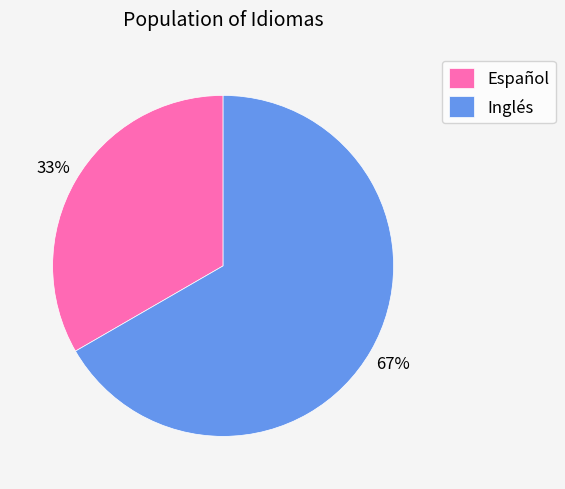

Combined, do Español and Inglés account for over 50%?

Yes